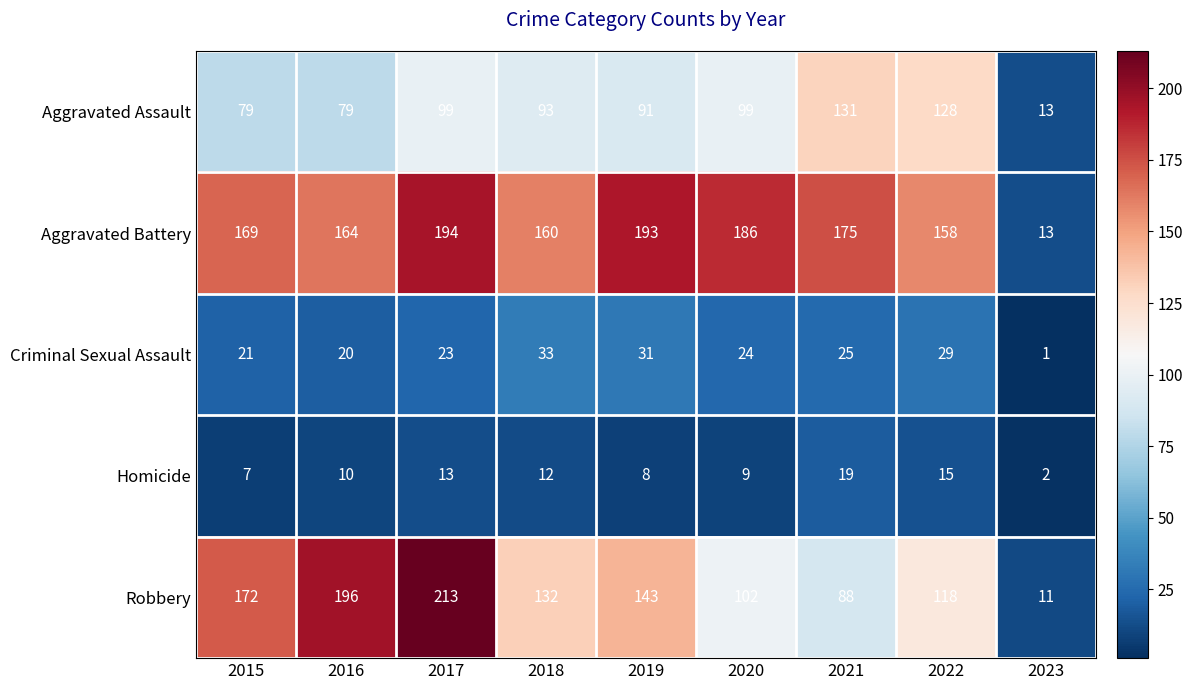

What is the minimum value shown in the chart?

1